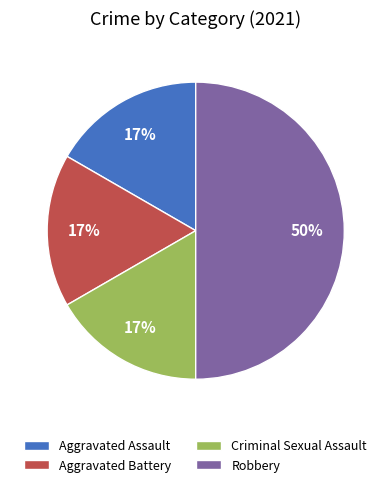

To the nearest percent, what is the average slice percentage?

25%